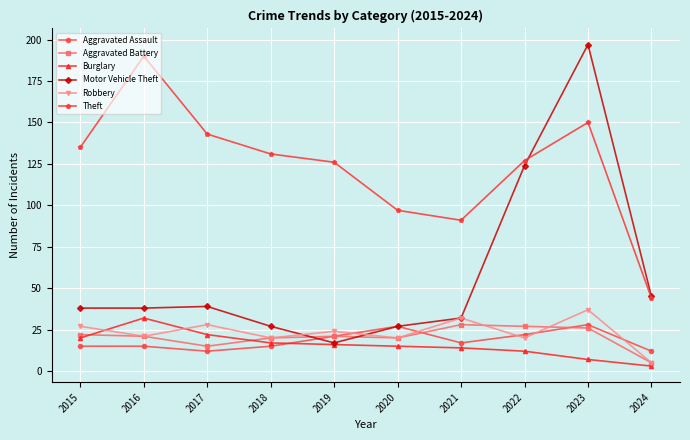

Does the chart display data point markers on the line(s)?

Yes